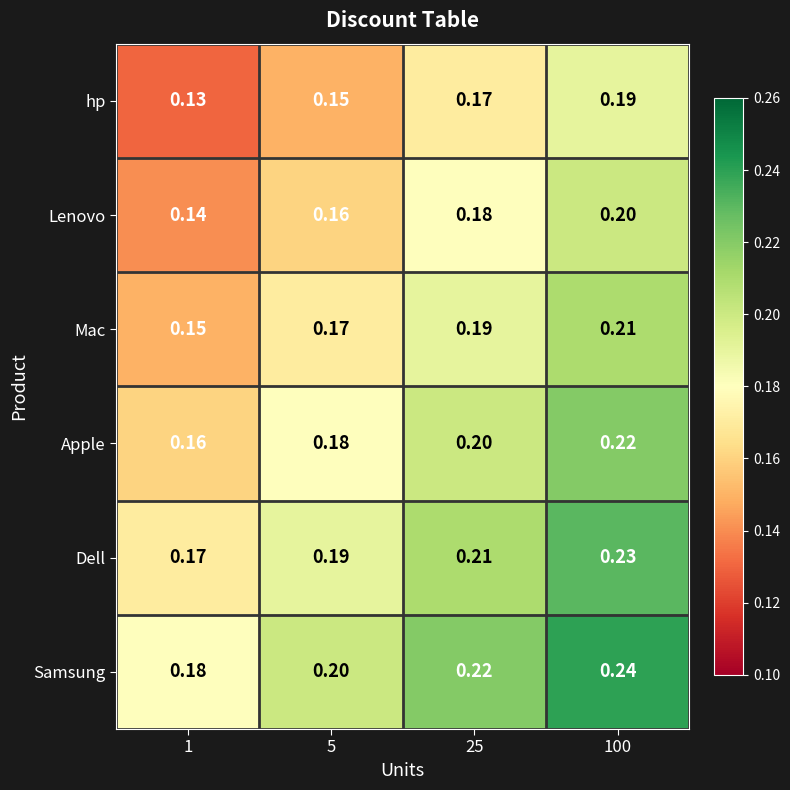

Which series has the largest total across all categories?

Samsung